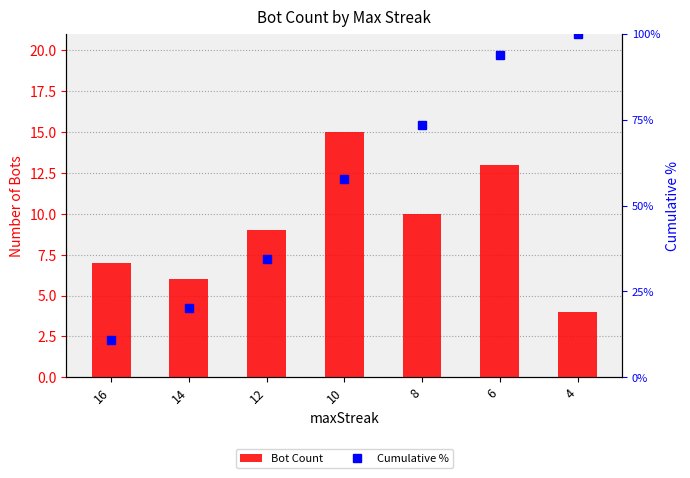

Rank the categories by Bot Count value from highest to lowest.

10, 6, 8, 12, 16, 14, 4